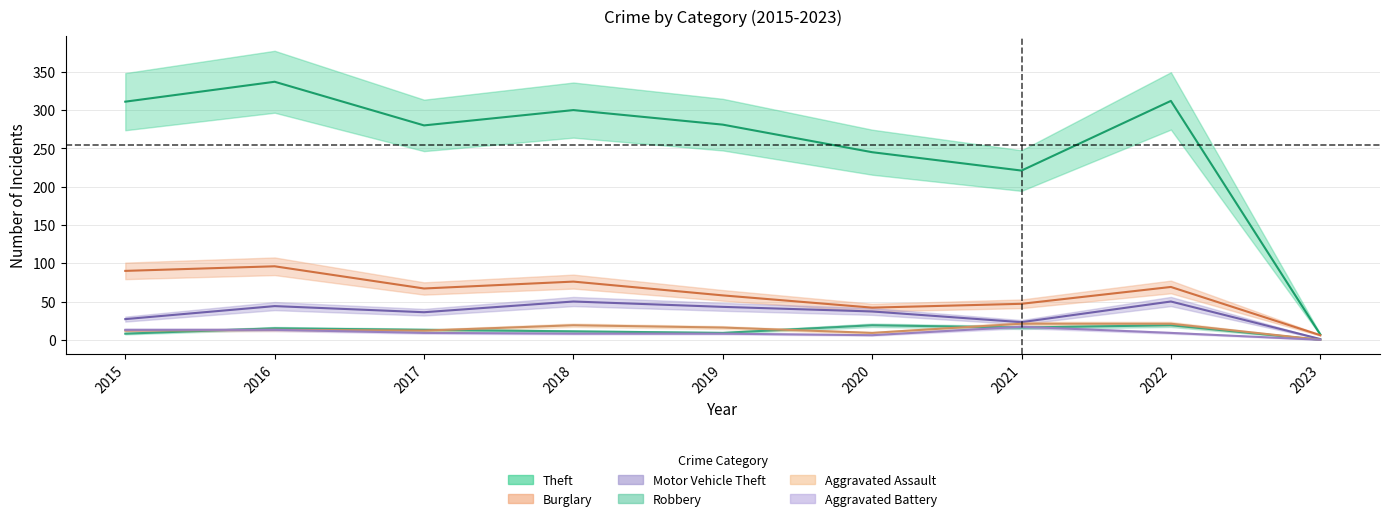

What is the average value of the Robbery series?

12